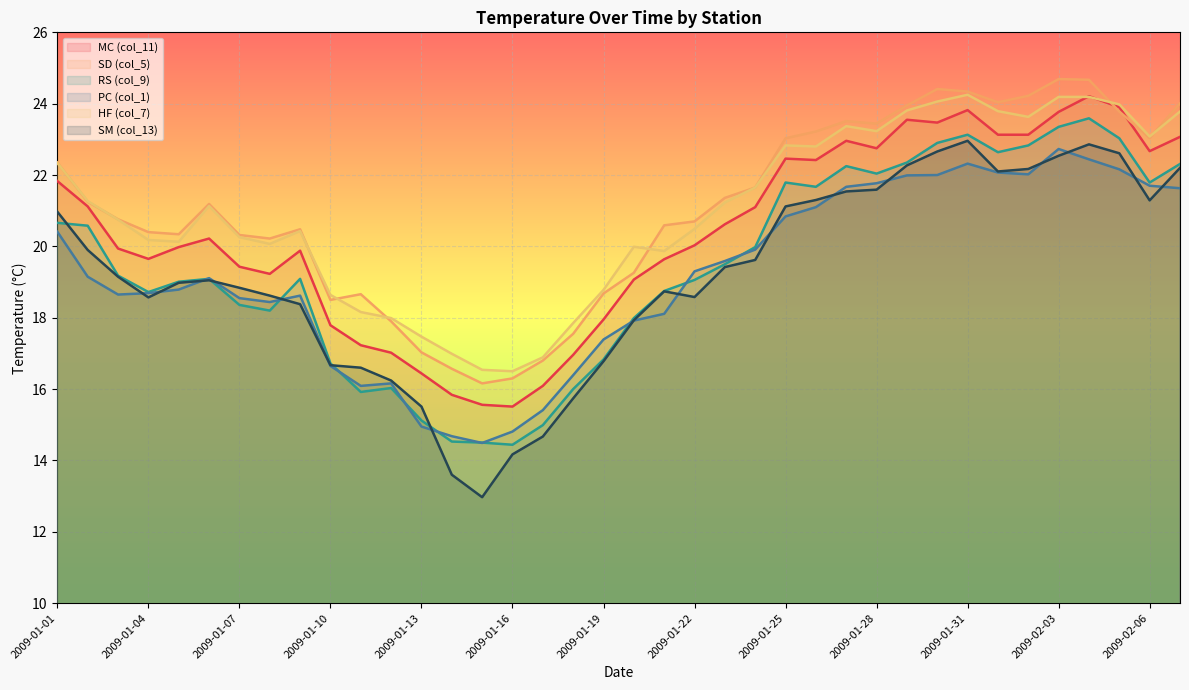

Which label corresponds to the smallest value in the chart?

2009-01-15